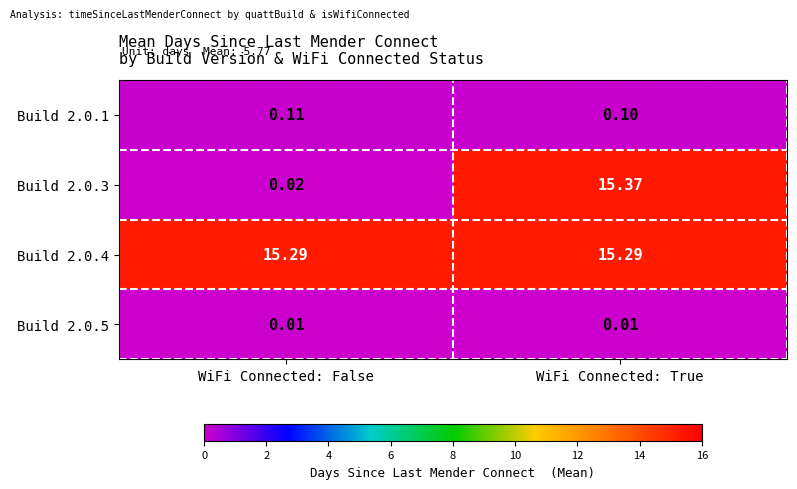

Rank the series at WiFi Connected: False from lowest to highest value.

Build 2.0.5, Build 2.0.3, Build 2.0.1, Build 2.0.4